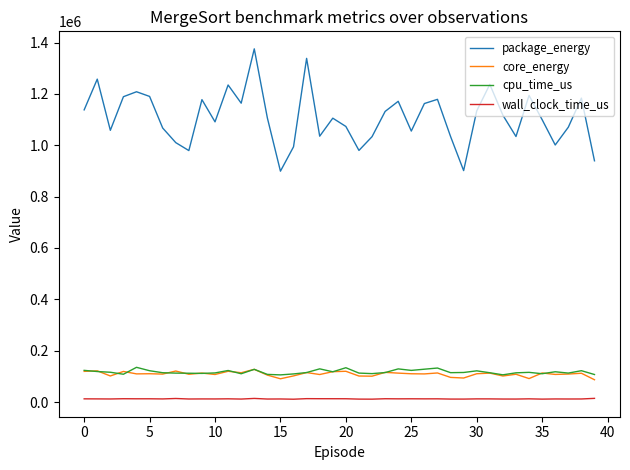

Which series has the largest range (max minus min)?

package_energy